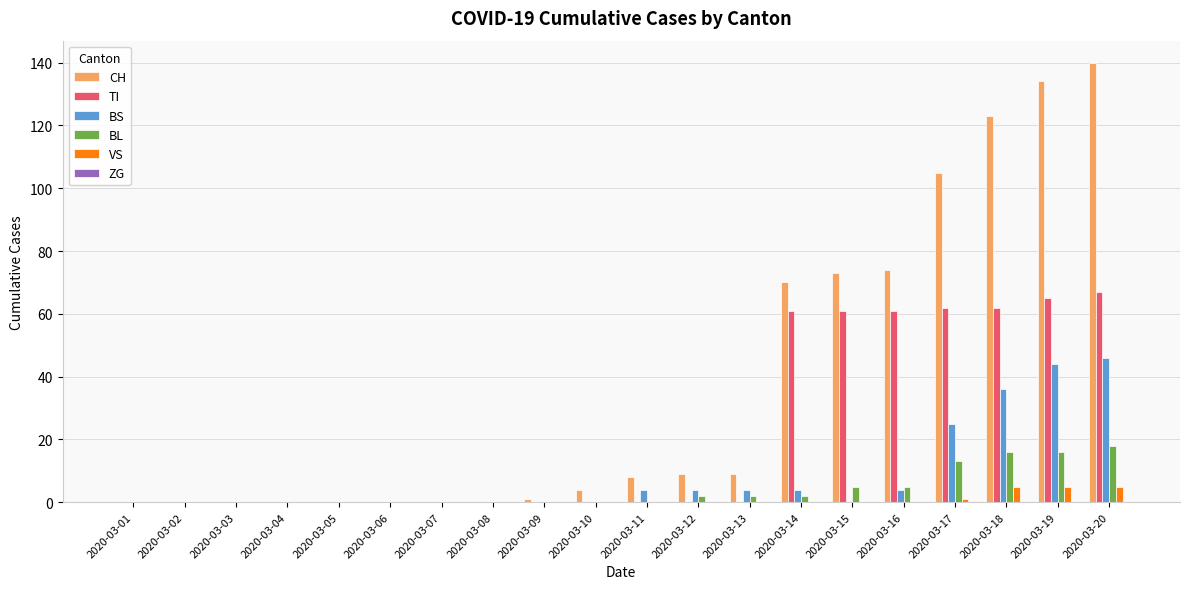

Which series has the largest total across all categories?

CH